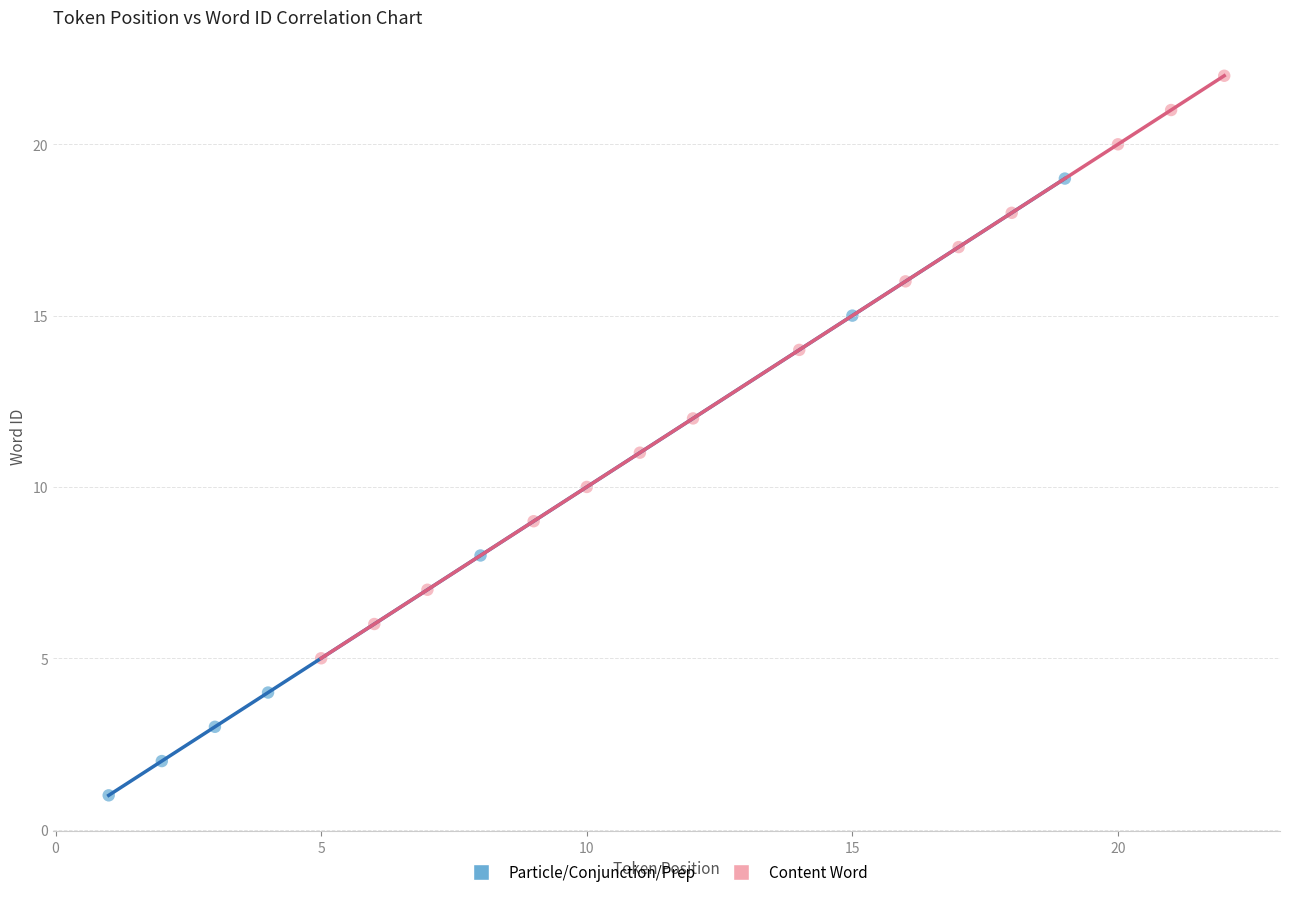

Which series reaches the minimum Y coordinate?

Particle/Conjunction/Prep